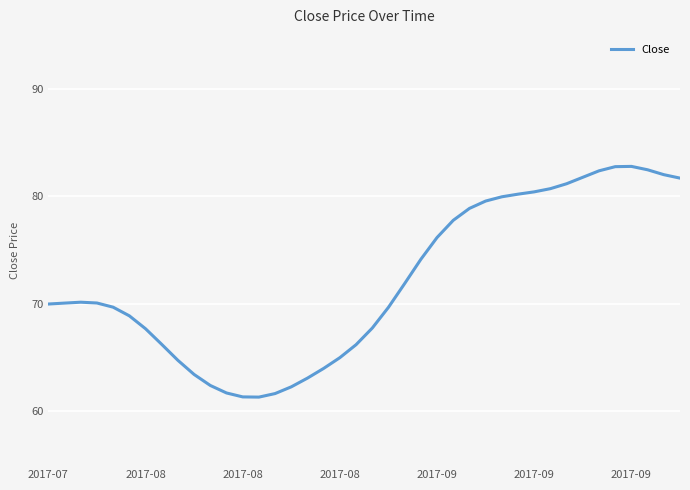

What is the minimum value shown in the chart?

61.3